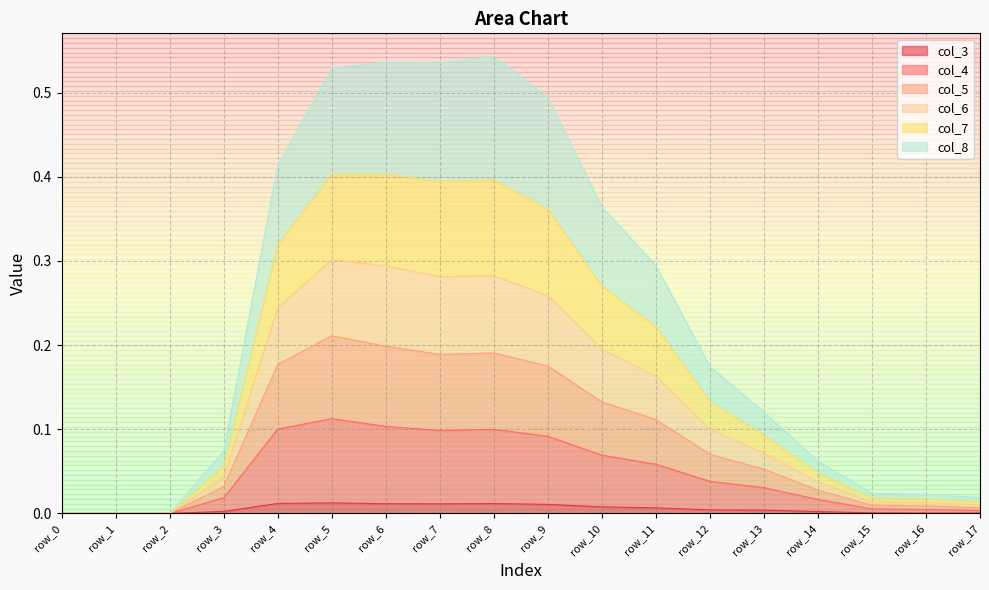

What are all the series names shown in the legend?

col_3, col_4, col_5, col_6, col_7, col_8